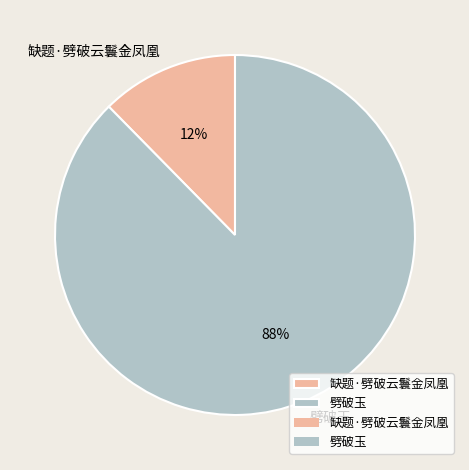

What is the smallest slice in the pie chart?

缺题·劈破云鬟金凤凰